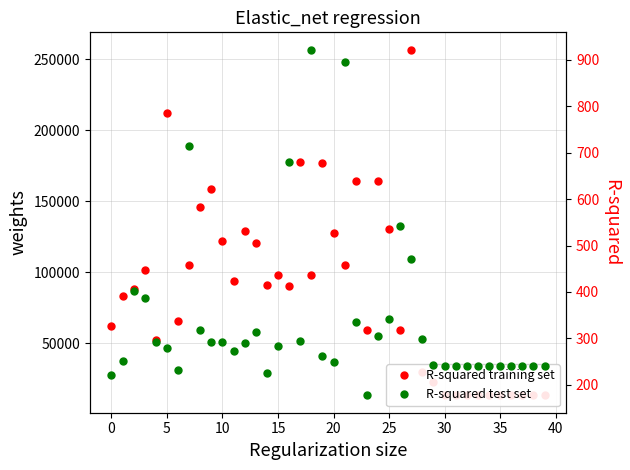

At 5, list the series in order from largest to smallest.

col_2 (R-squared training set), col_1 (R-squared test set)